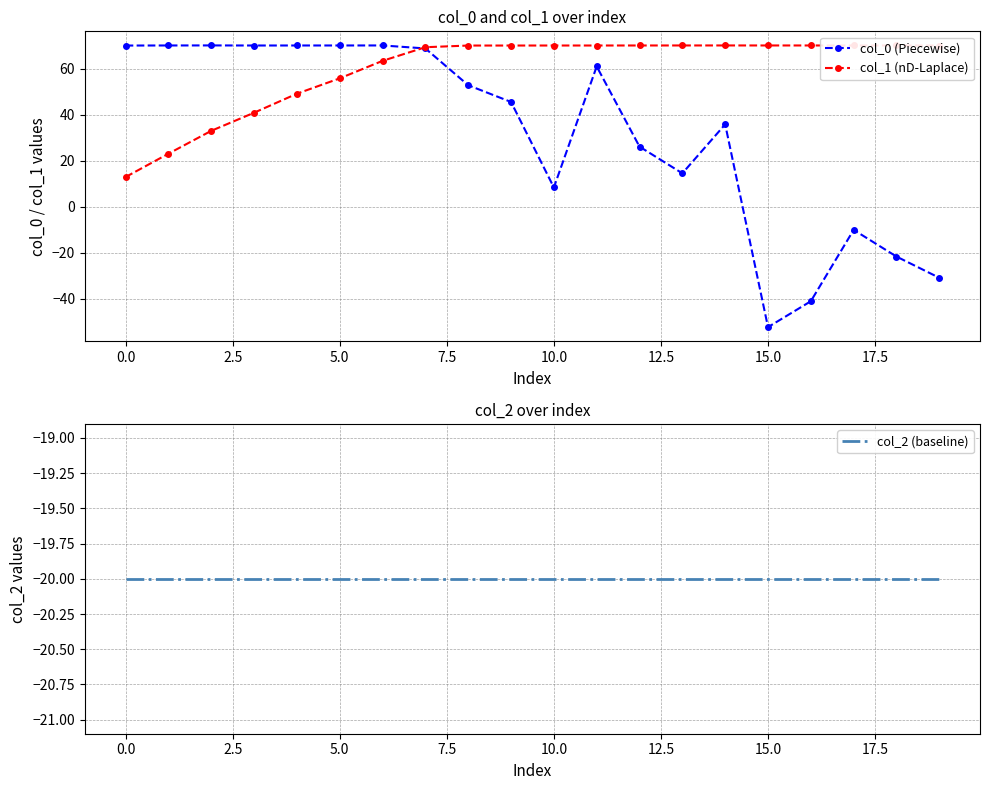

Reading left to right, extract all data points from this chart.

col_0 (Piecewise): 70.0	70.1	70.1	70.1	70.1	70.1	70.1	68.8	52.8	45.5	8.3	61.0	26.1	14.5	35.8	-52.4	-41.1	-10.1	-21.7	-30.9
col_1 (nD-Laplace): 12.9	23.0	33.0	40.8	49.1	55.8	63.4	69.3	70.0	70.0	70.1	70.1	70.1	70.1	70.1	70.1	70.1	70.1	70.1	70.1
col_2 (baseline): -20.0	-20.0	-20.0	-20.0	-20.0	-20.0	-20.0	-20.0	-20.0	-20.0	-20.0	-20.0	-20.0	-20.0	-20.0	-20.0	-20.0	-20.0	-20.0	-20.0